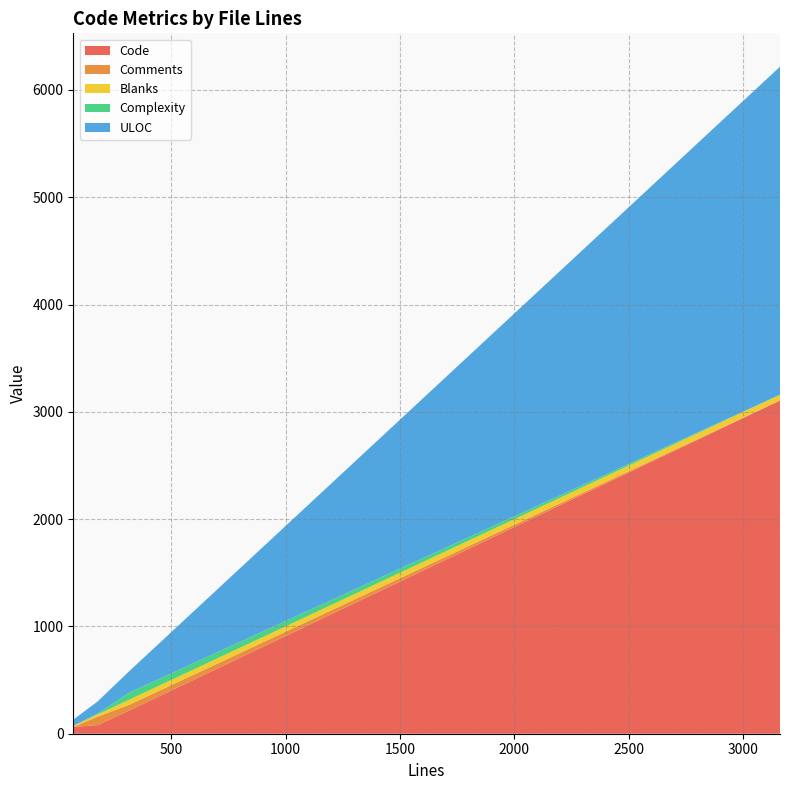

Reading left to right, what are all the values shown in this chart?

Code: 317=216	180=81	73=63	3160=3106
Comments: 317=53	180=79	73=0	3160=0
Blanks: 317=48	180=20	73=10	3160=54
Complexity: 317=66	180=9	73=1	3160=0
ULOC: 317=199	180=113	73=57	3160=3057